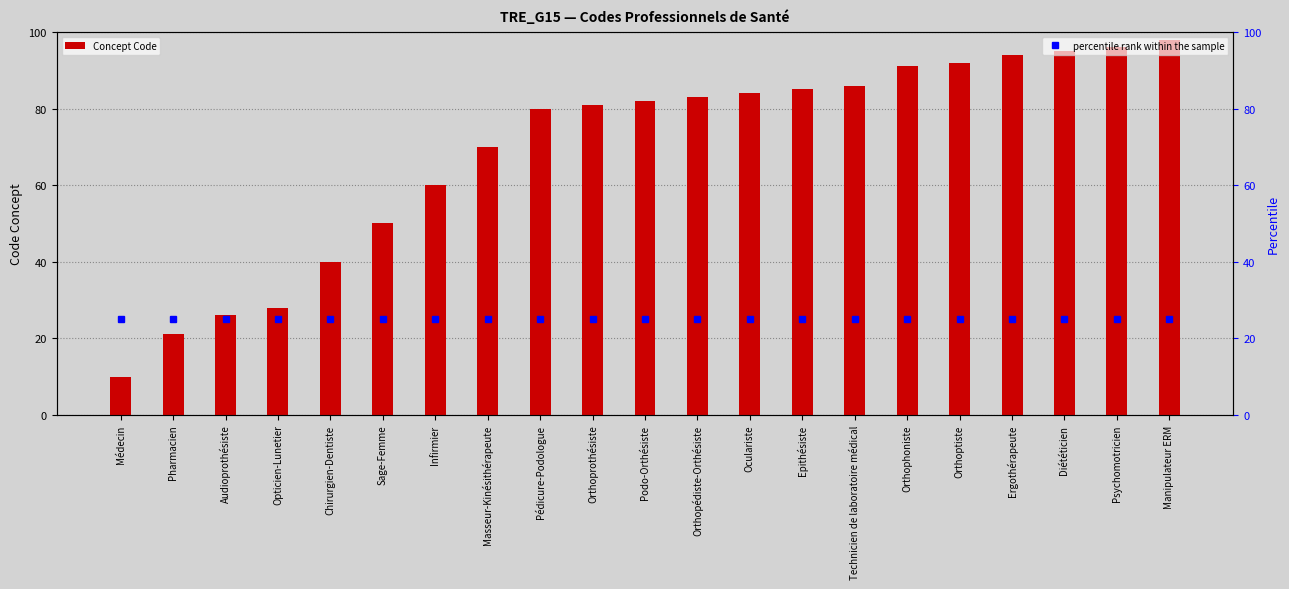

Read the Concept Code value at Oculariste, to the nearest 5.

85